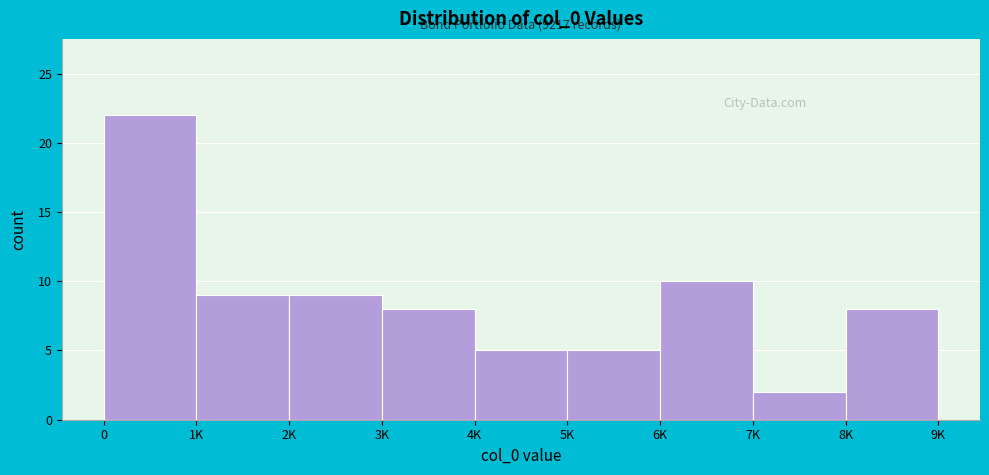

Reading right to left, transcribe all the data shown in this chart.

8	2	10	5	5	8	9	9	22